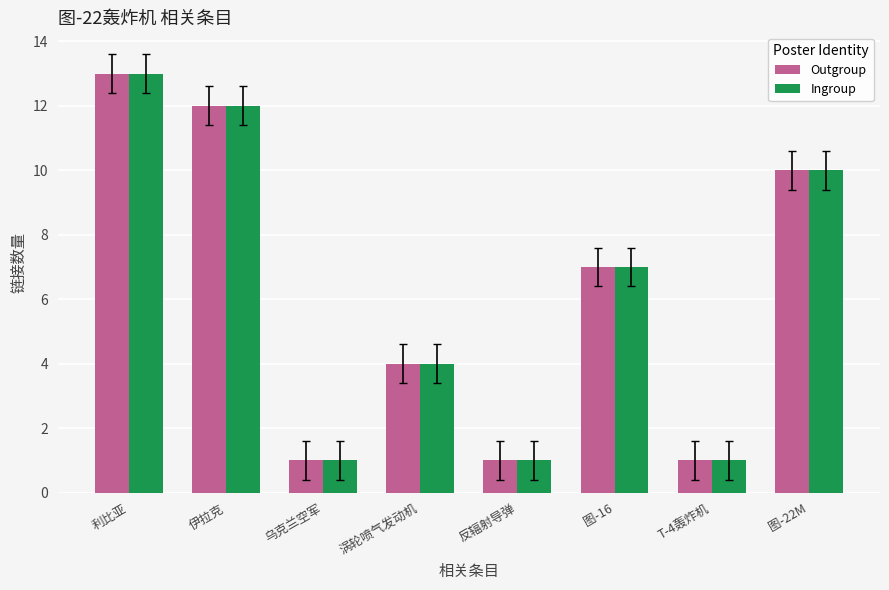

How many values in the Ingroup series are below 7?

4